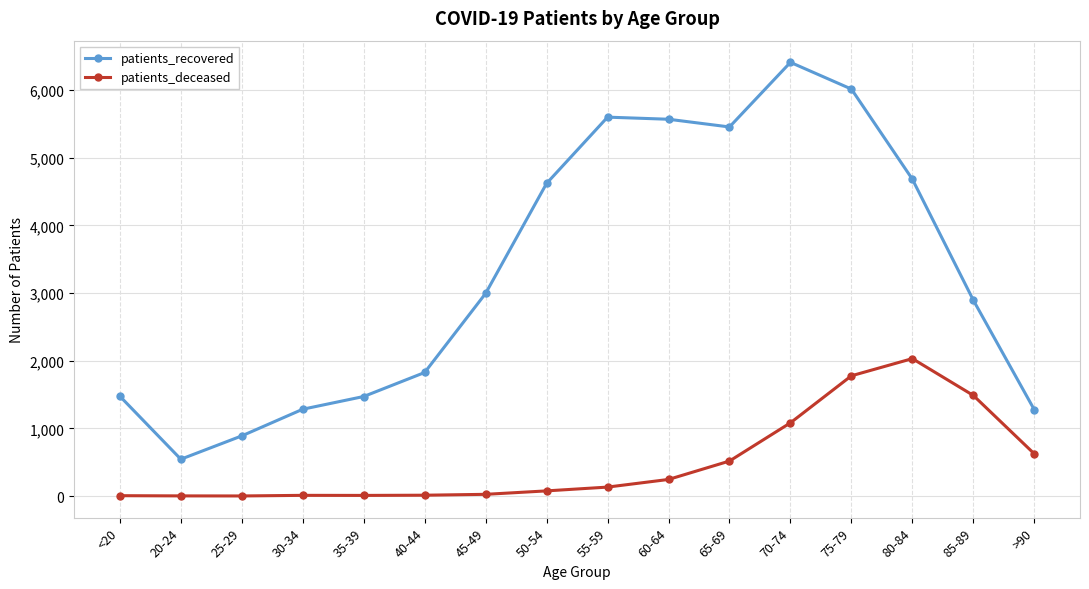

What is the label of the 12th point from the left?

70-74